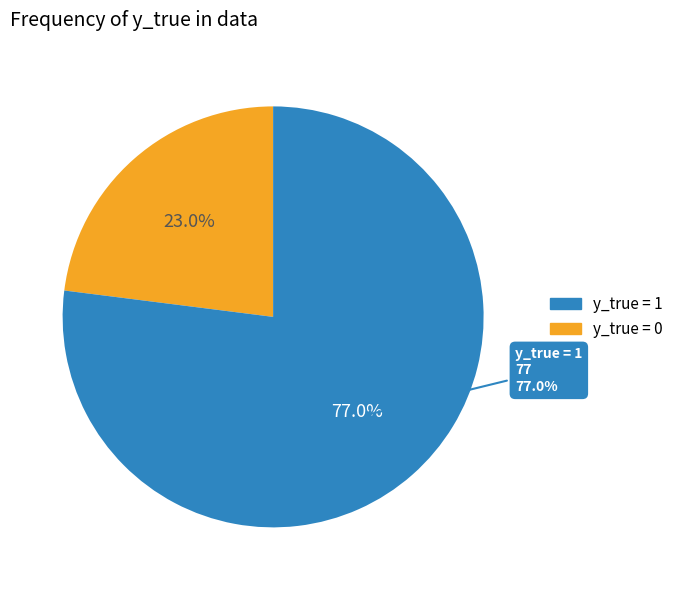

The 0 slice represents 23% of the pie. True or false?

True